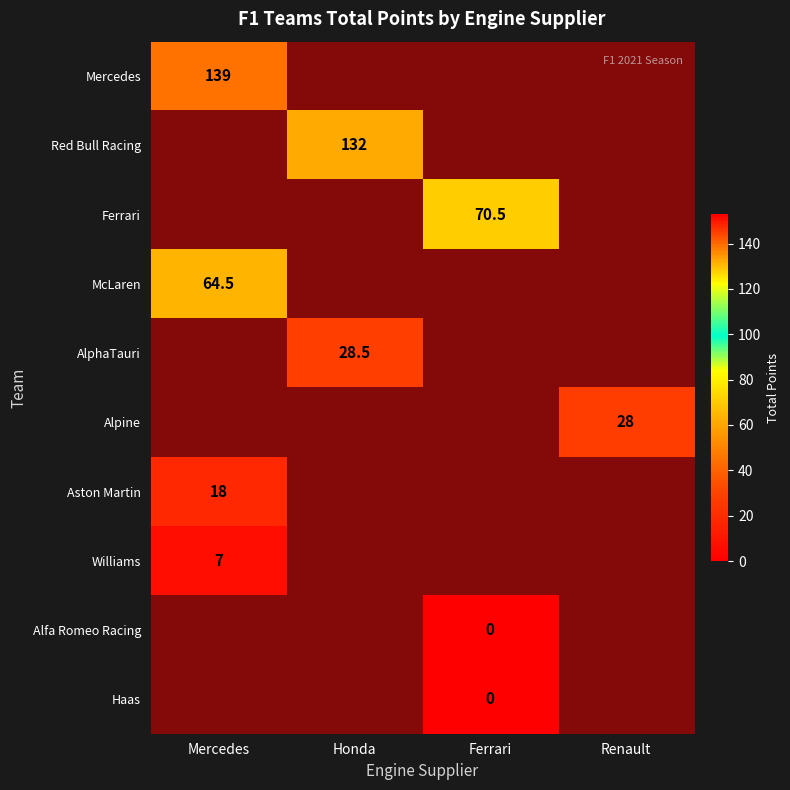

What is the minimum value for Aston Martin?

18.0